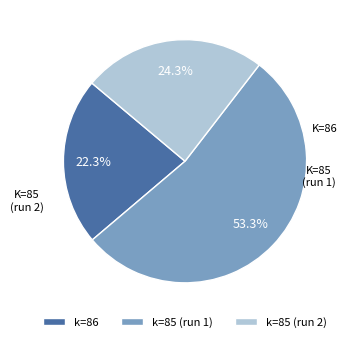

Combined, do k=85 (run 2) and k=85 (run 1) account for over 50%?

Yes